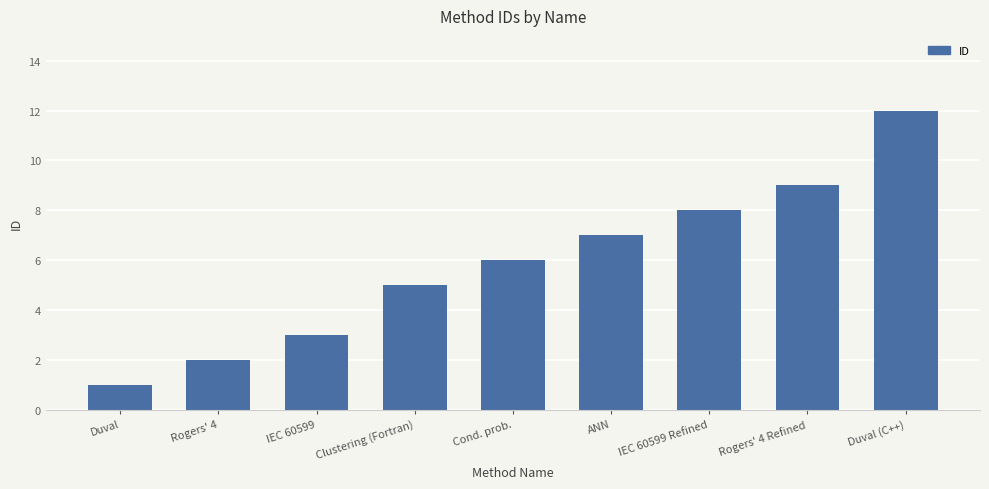

Reading left to right, what are all the values shown in this chart?

Duval=1	Rogers' 4=2	IEC 60599=3	Clustering (Fortran)=5	Cond. prob.=6	ANN=7	IEC 60599 Refined=8	Rogers' 4 Refined=9	Duval (C++)=12